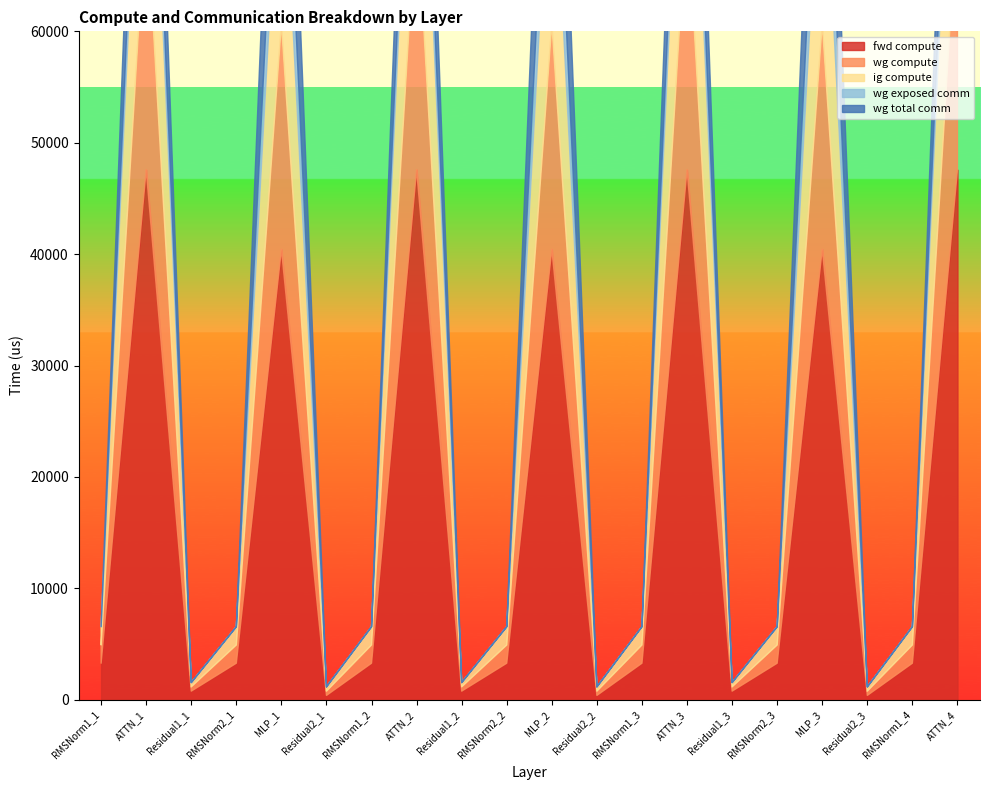

True or false: wg compute and ig compute cross at least once.

False